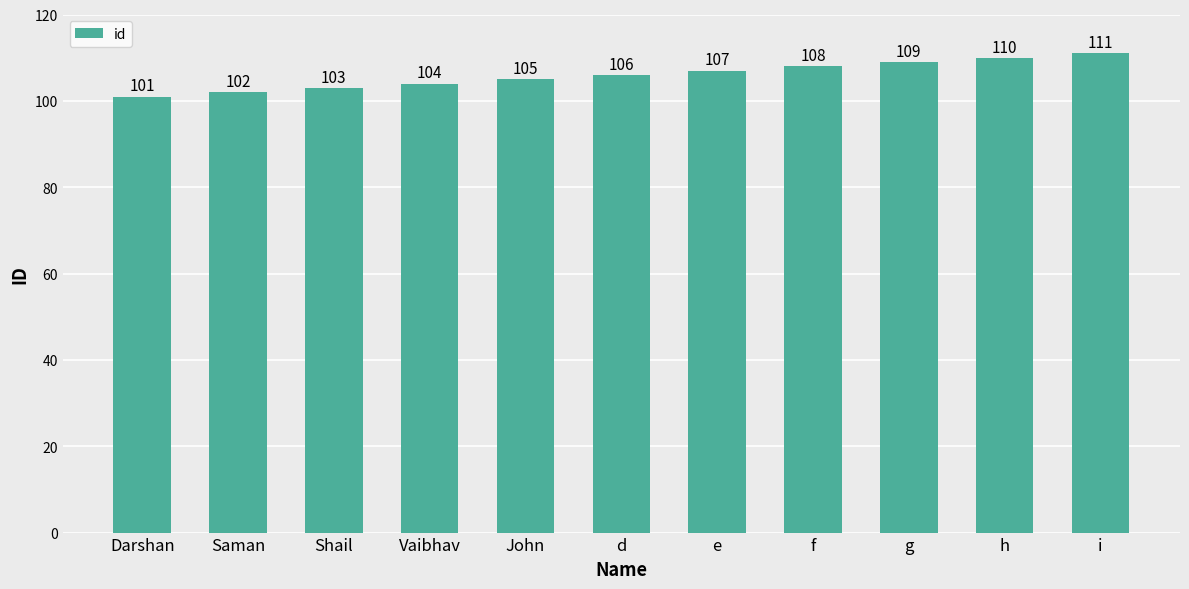

What is the difference between the values at i and g?

2